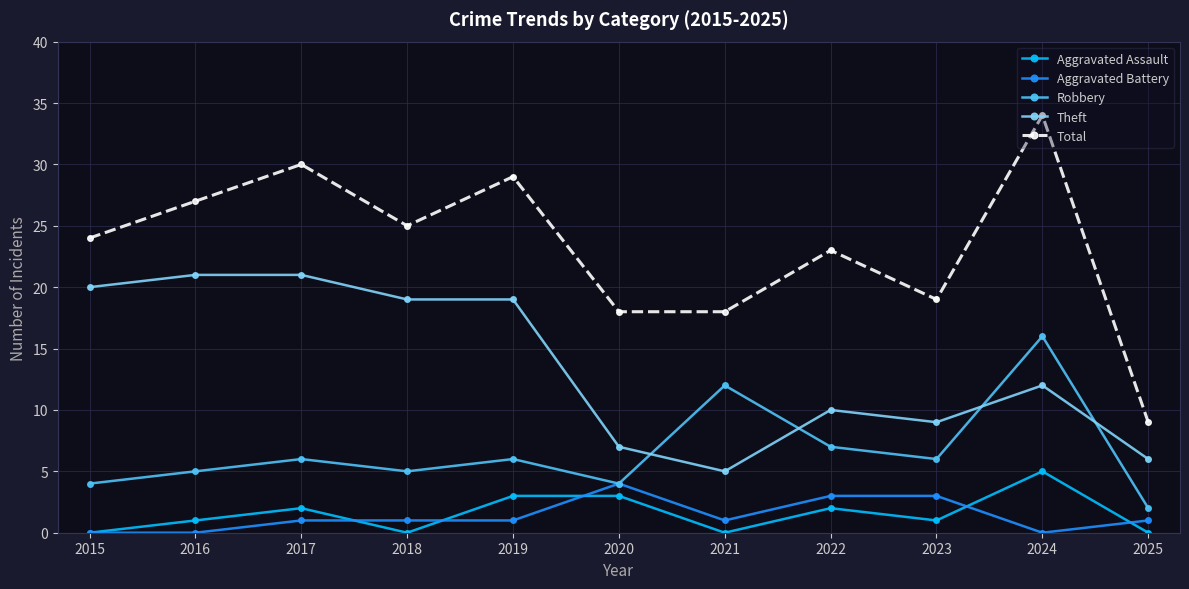

True or false: Robbery has a value of 3 at 2021.

False